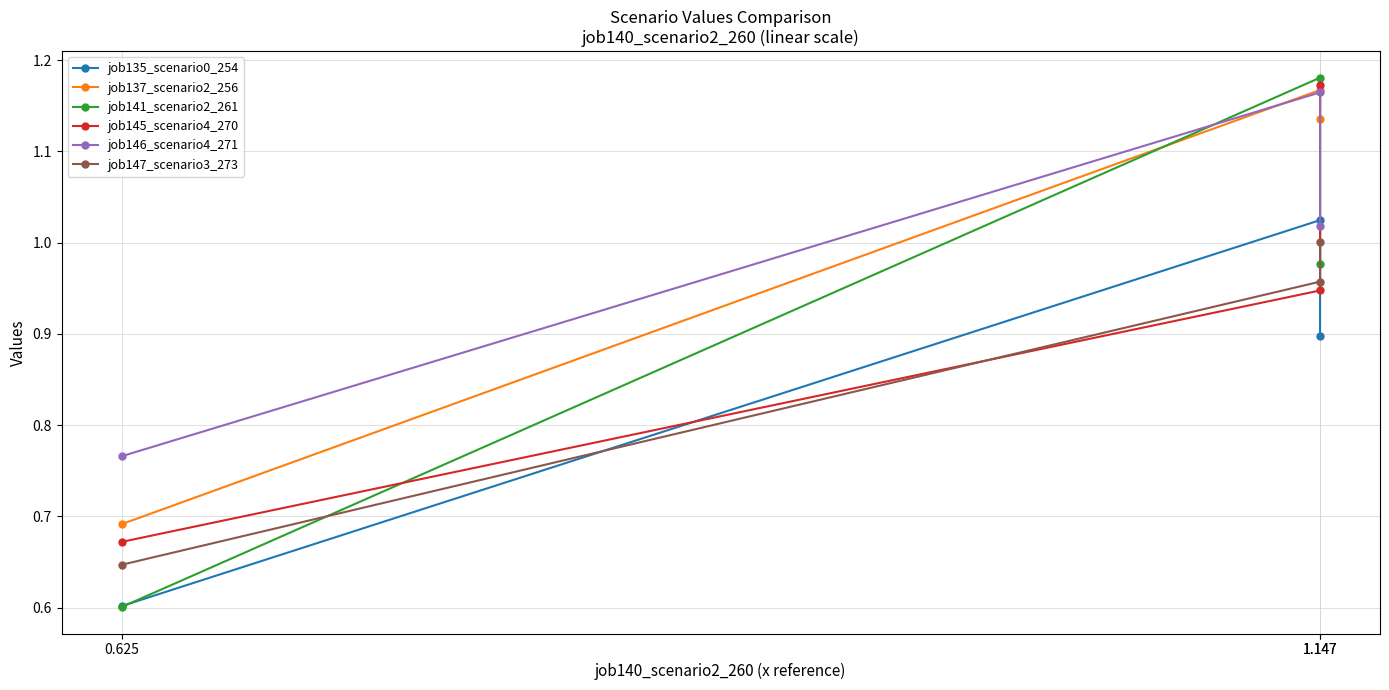

What is the minimum value shown in the chart?

0.6